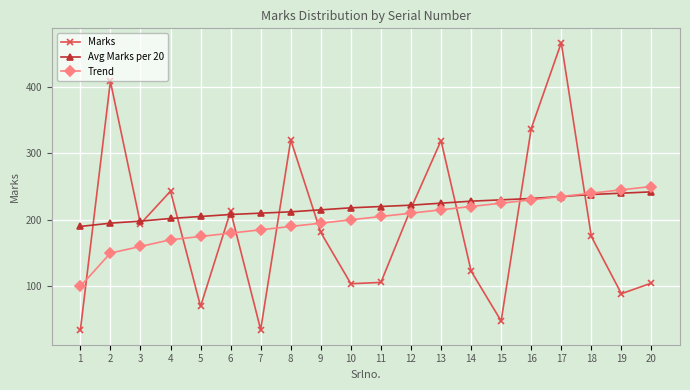

After their last crossing, which series has the higher values: Marks or Trend?

Trend